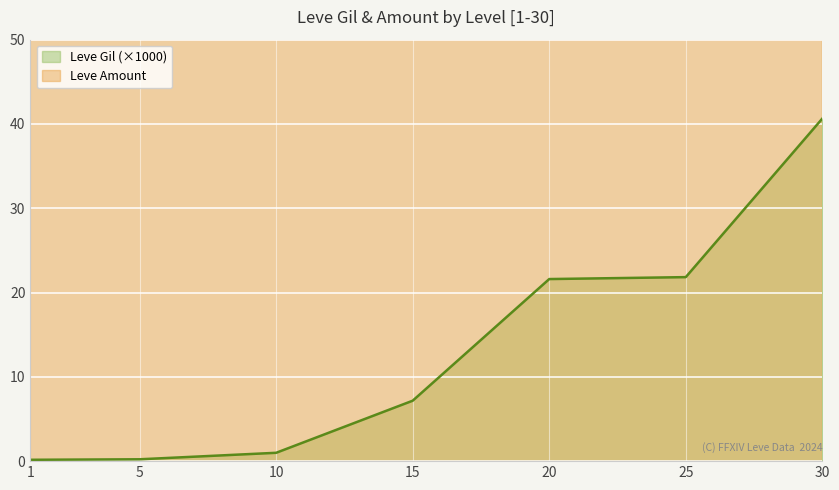

Is it true that Leve Gil equals 0.5 at 10?

False